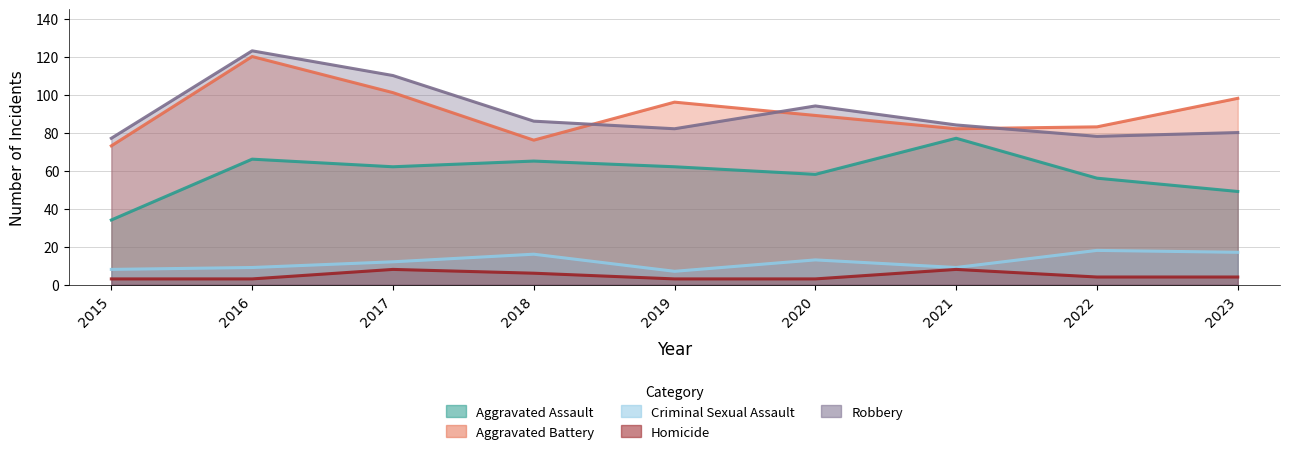

Reading left to right, transcribe all the data shown in this chart.

Aggravated Assault: 34	66	62	65	62	58	77	56	49
Aggravated Battery: 73	120	101	76	96	89	82	83	98
Criminal Sexual Assault: 8	9	12	16	7	13	9	18	17
Homicide: 3	3	8	6	3	3	8	4	4
Robbery: 77	123	110	86	82	94	84	78	80